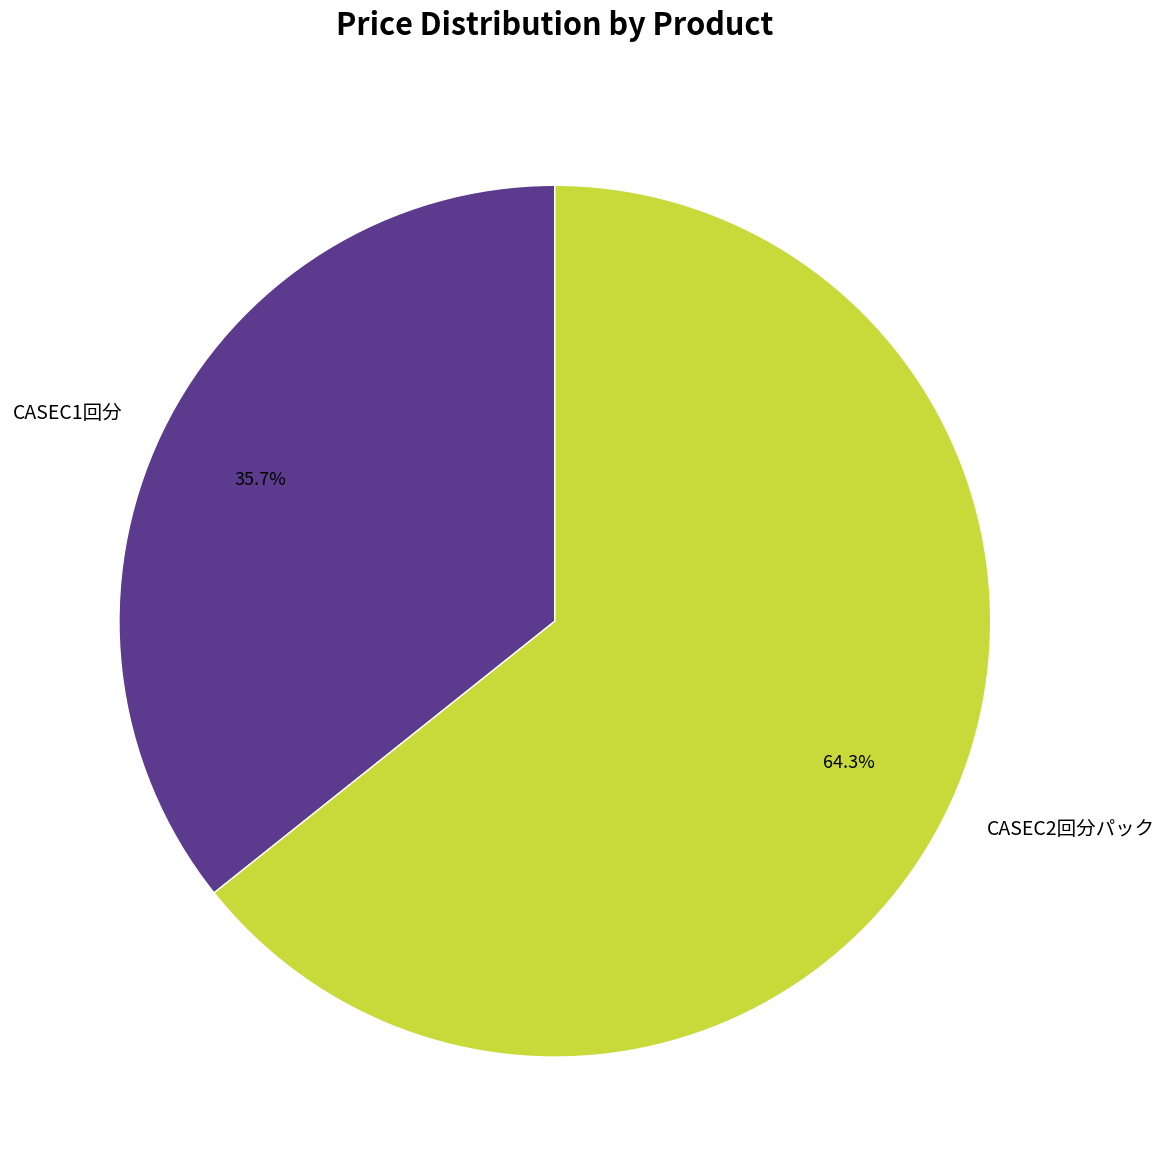

Count the number of slices in the pie.

2